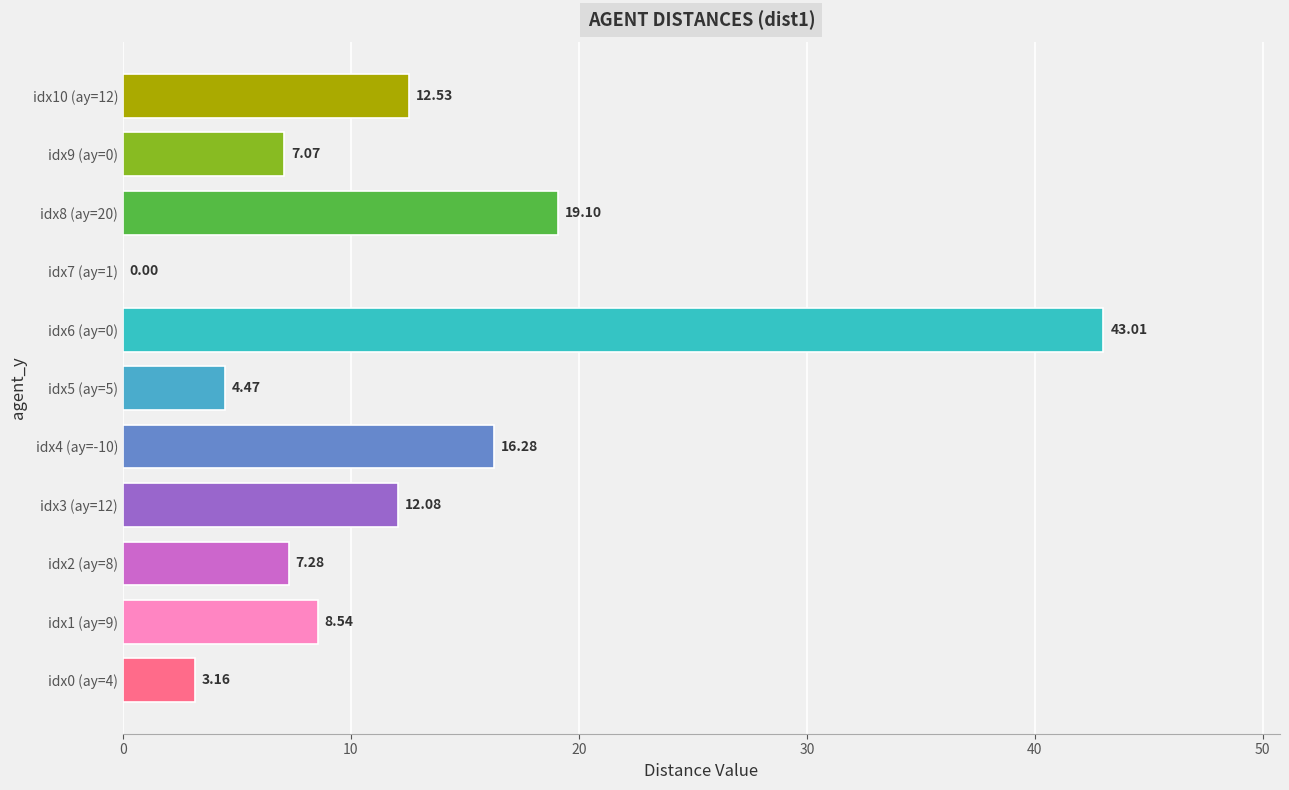

Where is the data nearest to the value 21?

idx8 (ay=20)